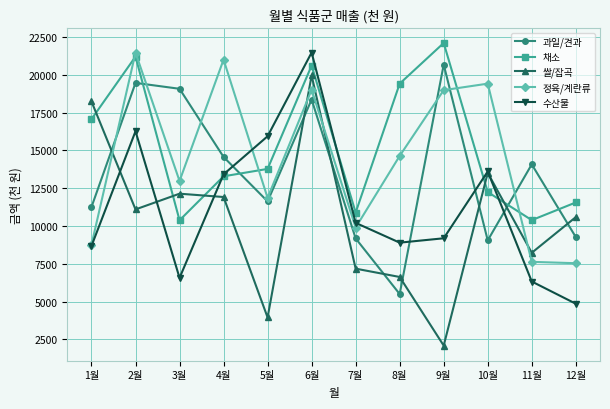

What is the label of the 11th point from the right?

2월